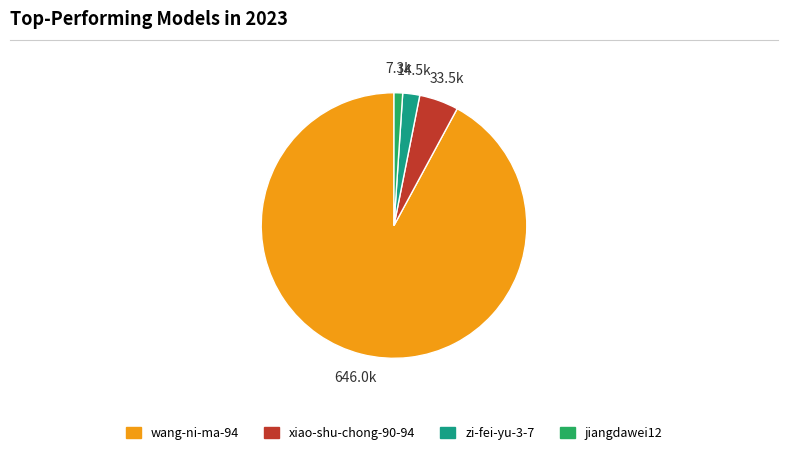

Is there a majority slice in this chart?

Yes